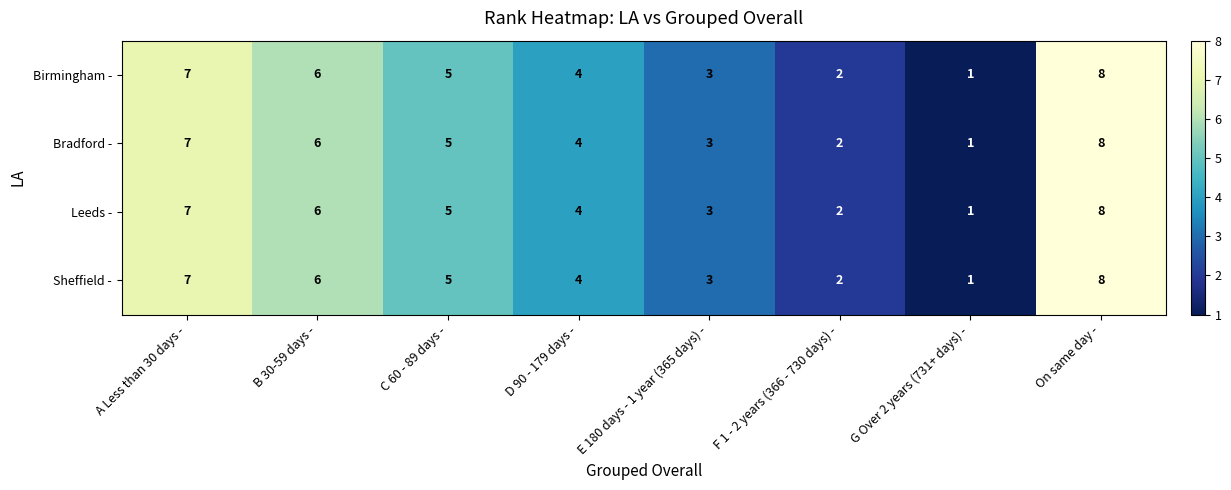

At which category is the sum across all series the highest?

On same day -